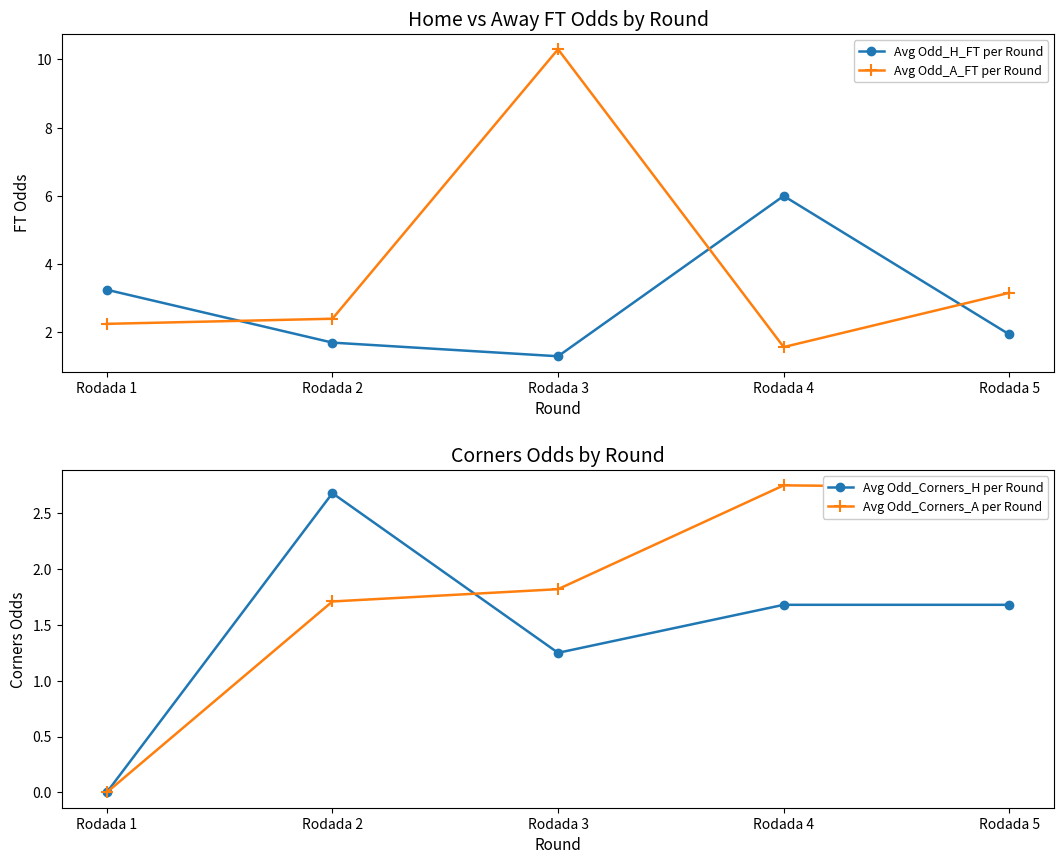

Is the value of Avg Odd_Corners_A per Round at Rodada 2 greater than the value of Avg Odd_Corners_H per Round at Rodada 2?

No